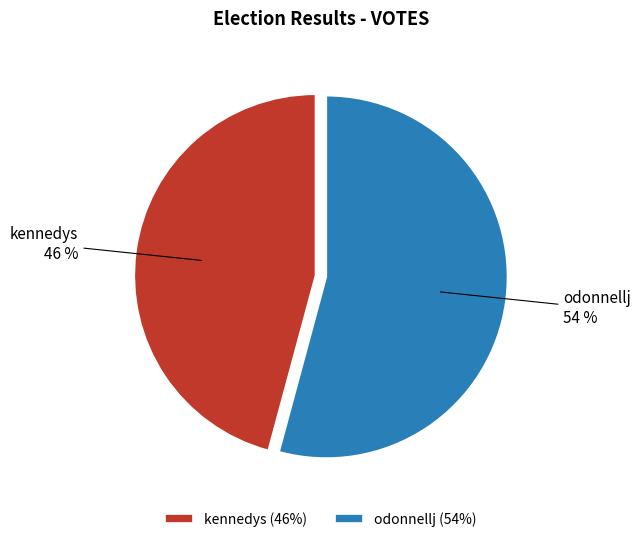

To the nearest percent, what percentage of the pie is kennedys?

46%